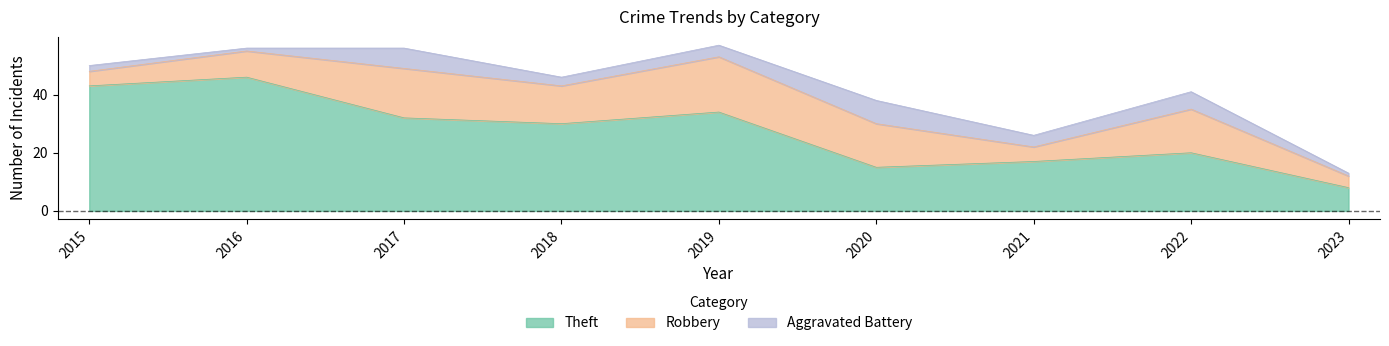

How many lines are shown in the chart?

3